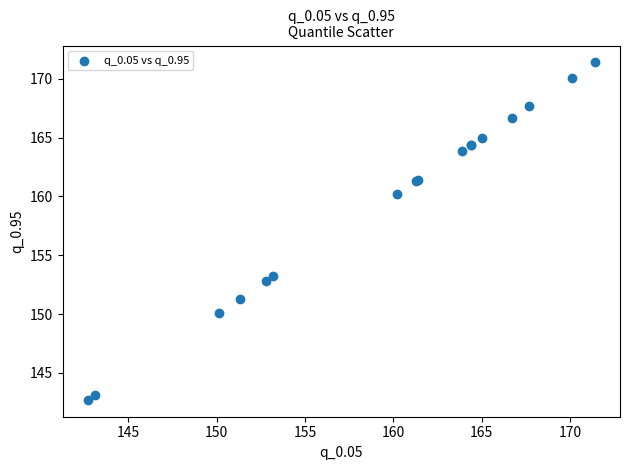

What Y value in the scatter plot is closest to 157?

160.2